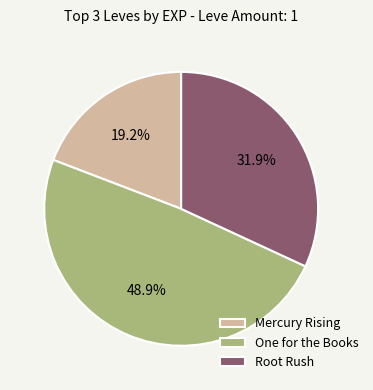

Approximately how many times larger is the value at One for the Books compared to Root Rush?

1.5